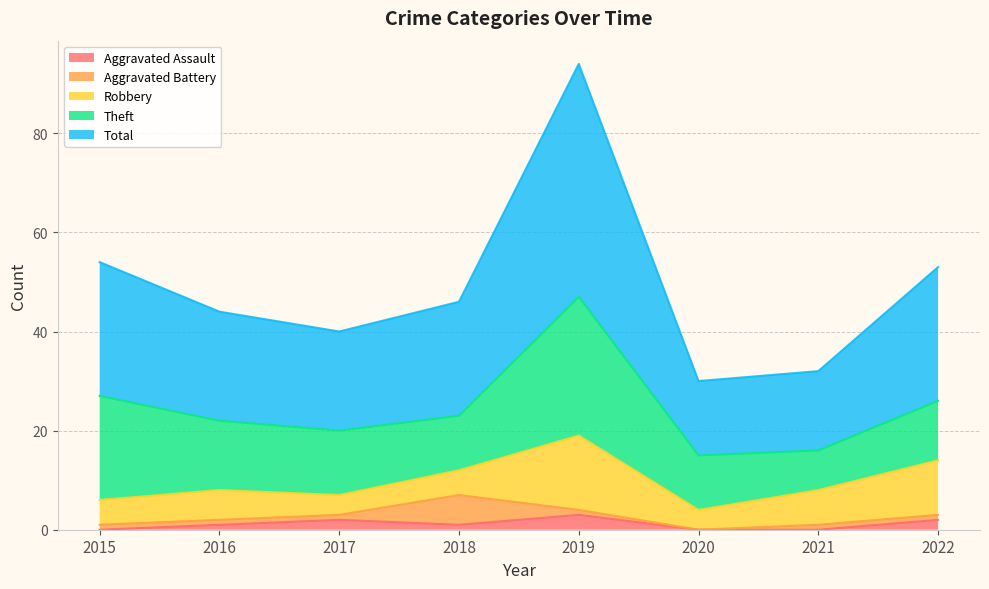

Is it true that Theft equals 28 at 2019?

True